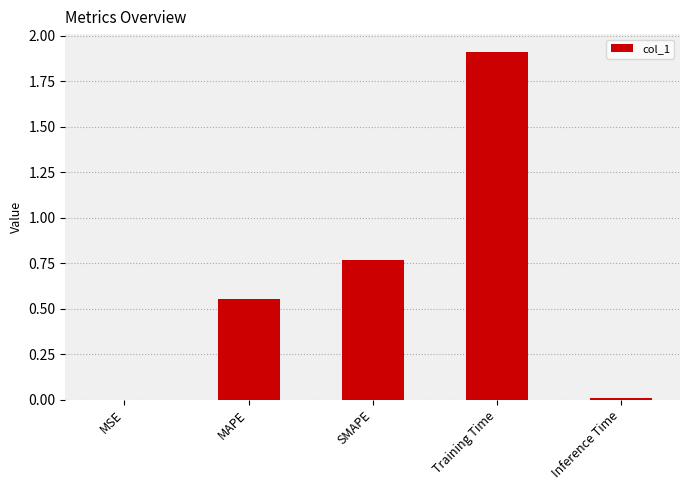

Is it true that the value at Inference Time is 0.0?

True